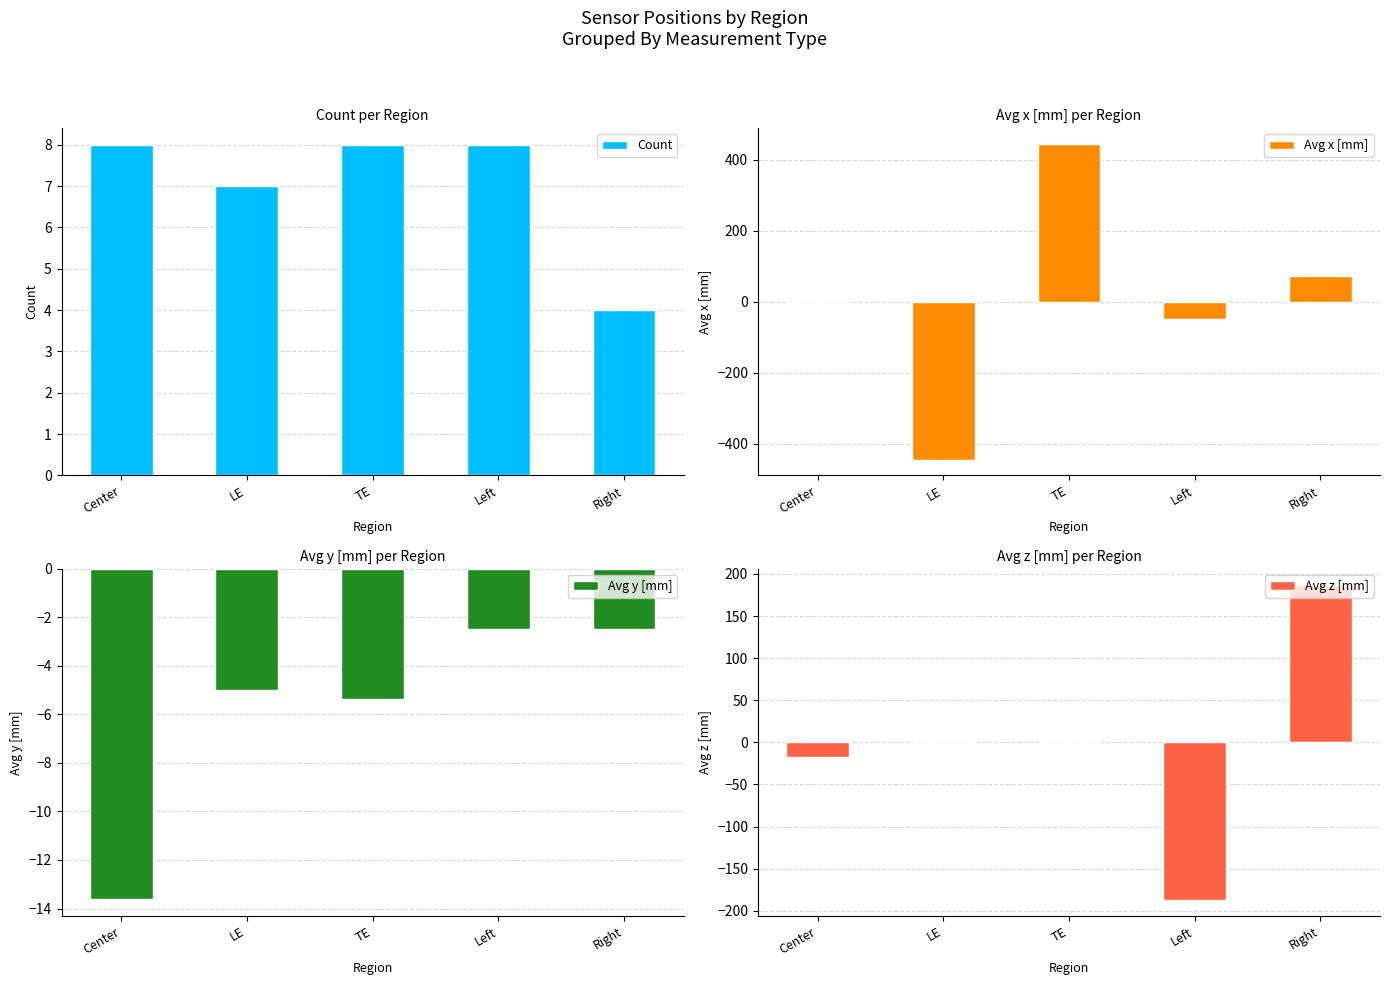

What is the label of the 5th bar from the left?

Right